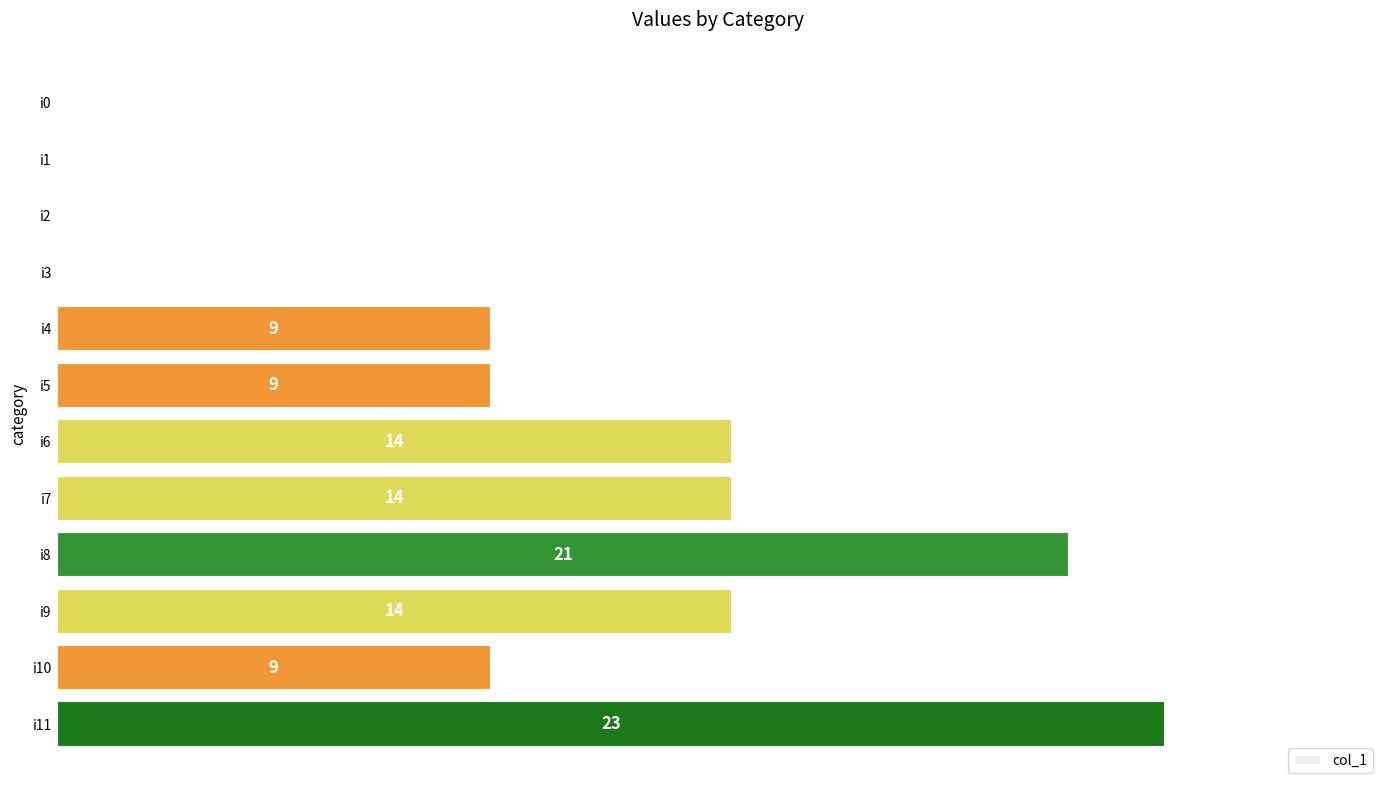

Which label corresponds to the largest value in the chart?

i11